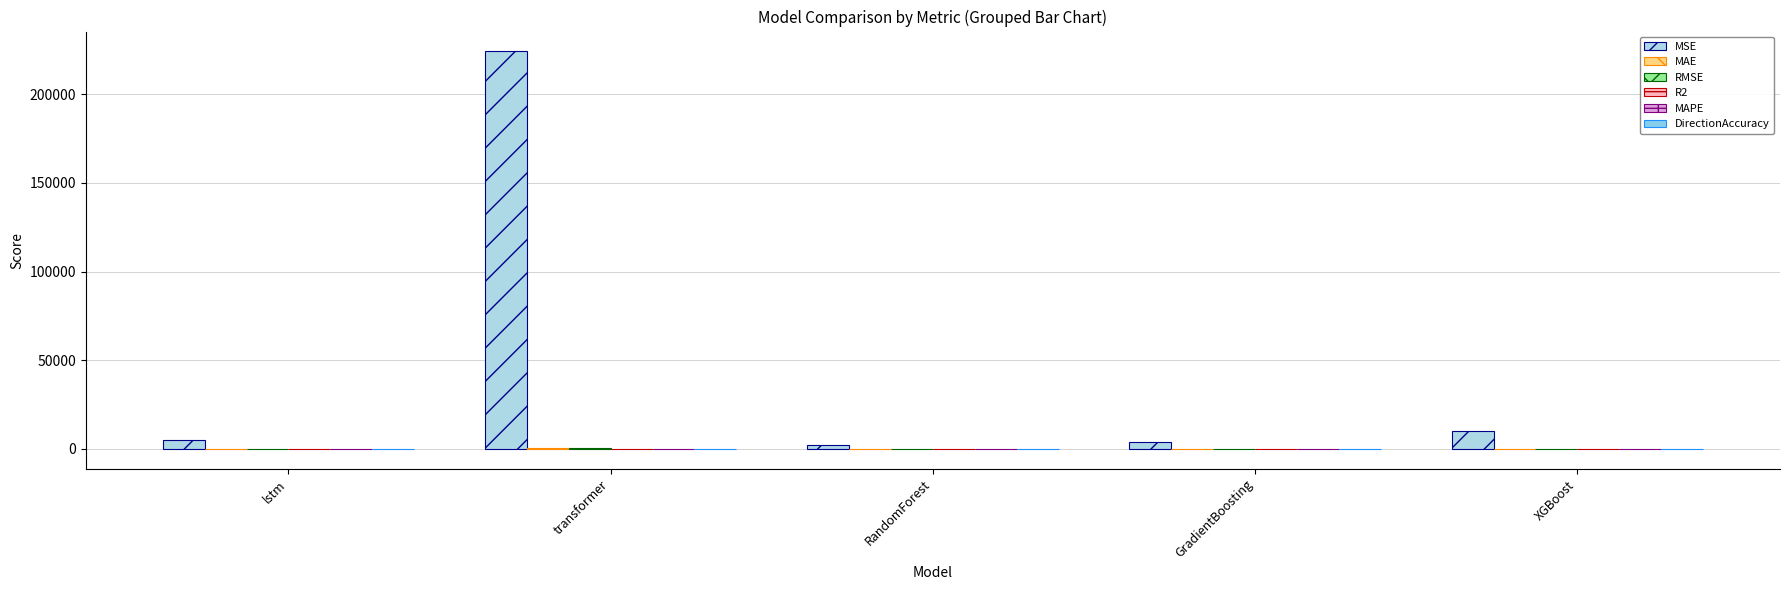

What is the total value across all series at transformer?

225088.2